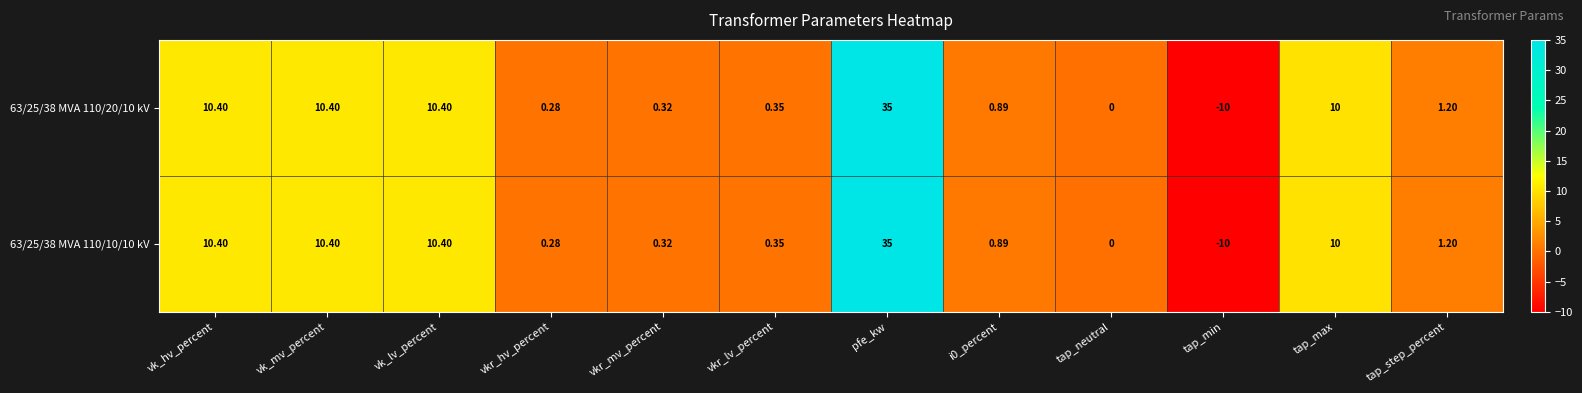

At which category is the sum across all series the highest?

pfe_kw